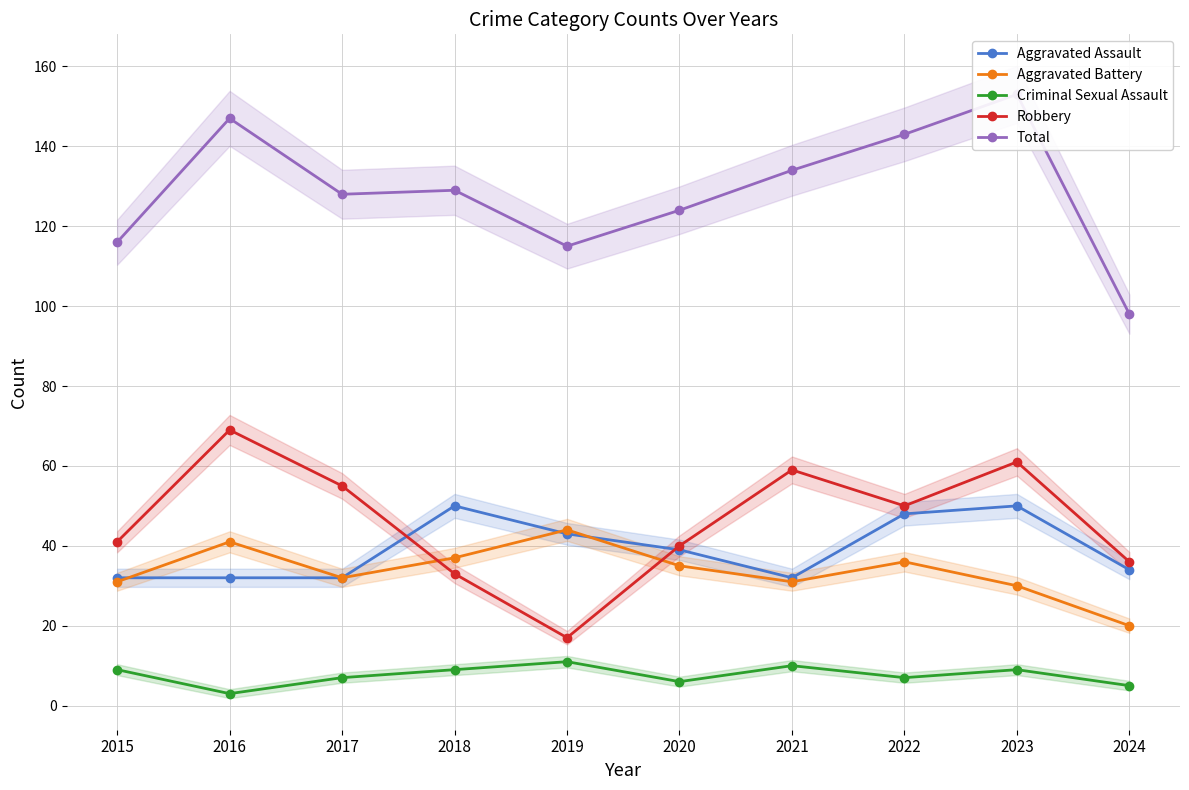

Count the Aggravated Assault values in the range 32 to 48.

8